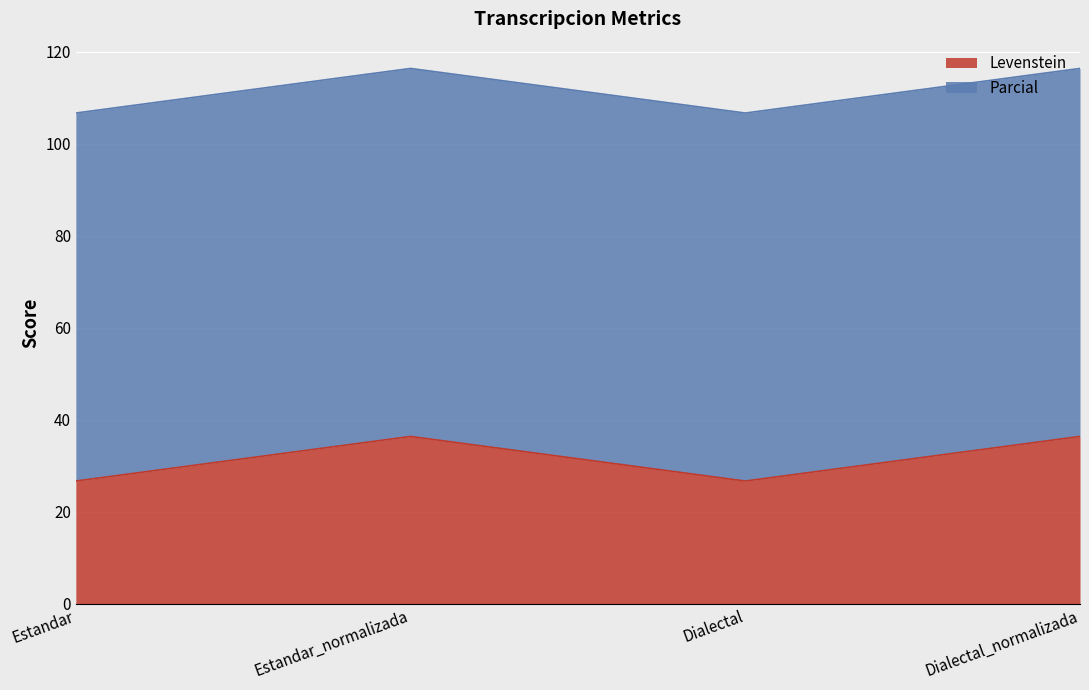

How many lines are shown in the chart?

2